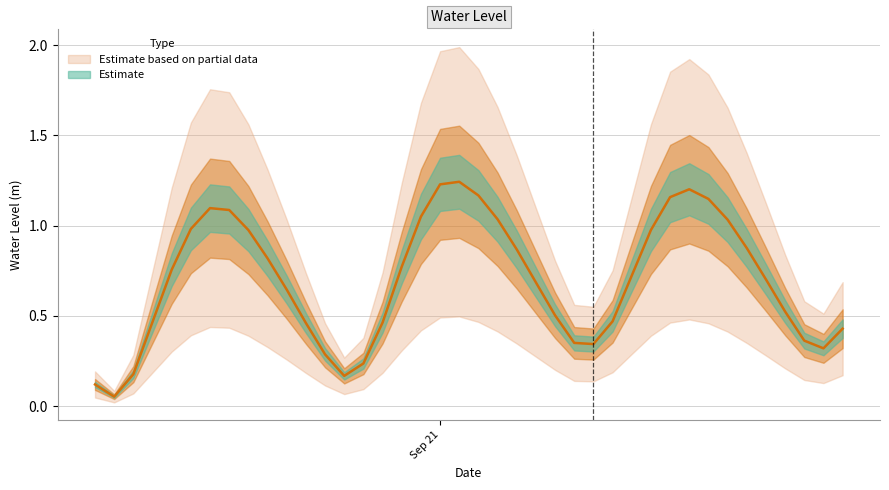

Does the chart have visible grid lines?

Yes